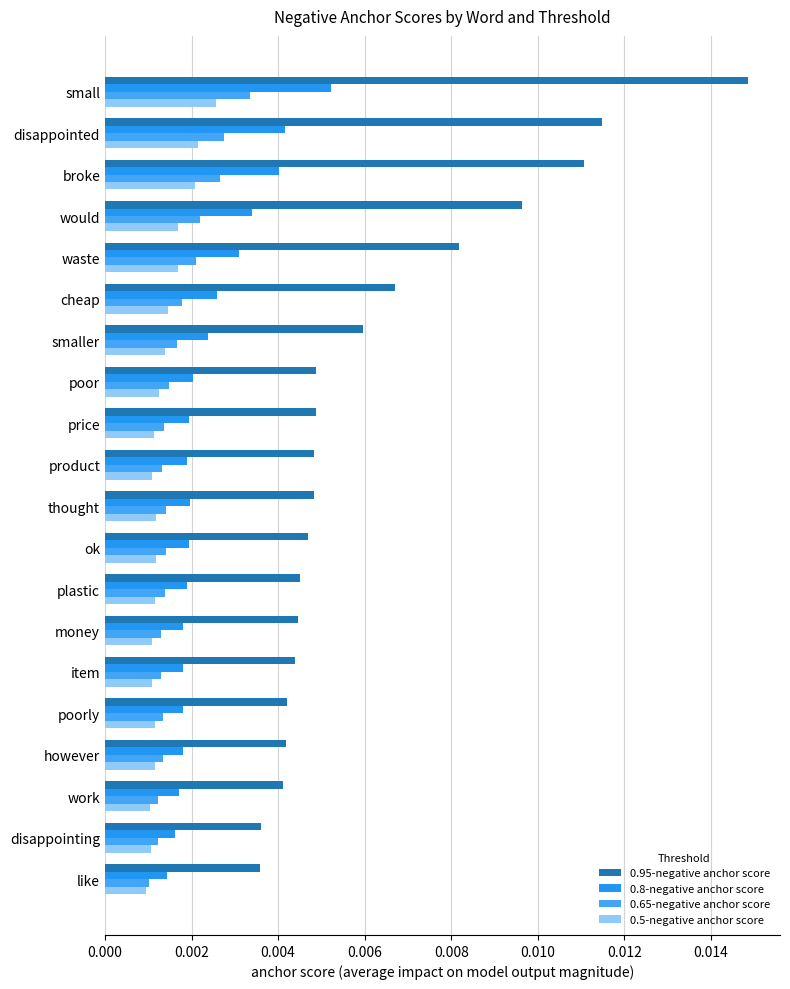

How many 0.95-negative anchor score values are between 0 and 1?

20